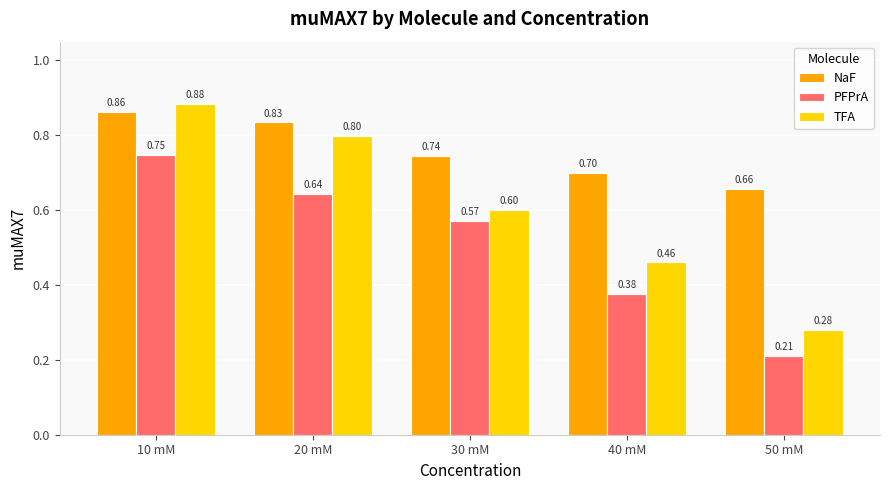

Which category has the lowest value across all series?

50 mM